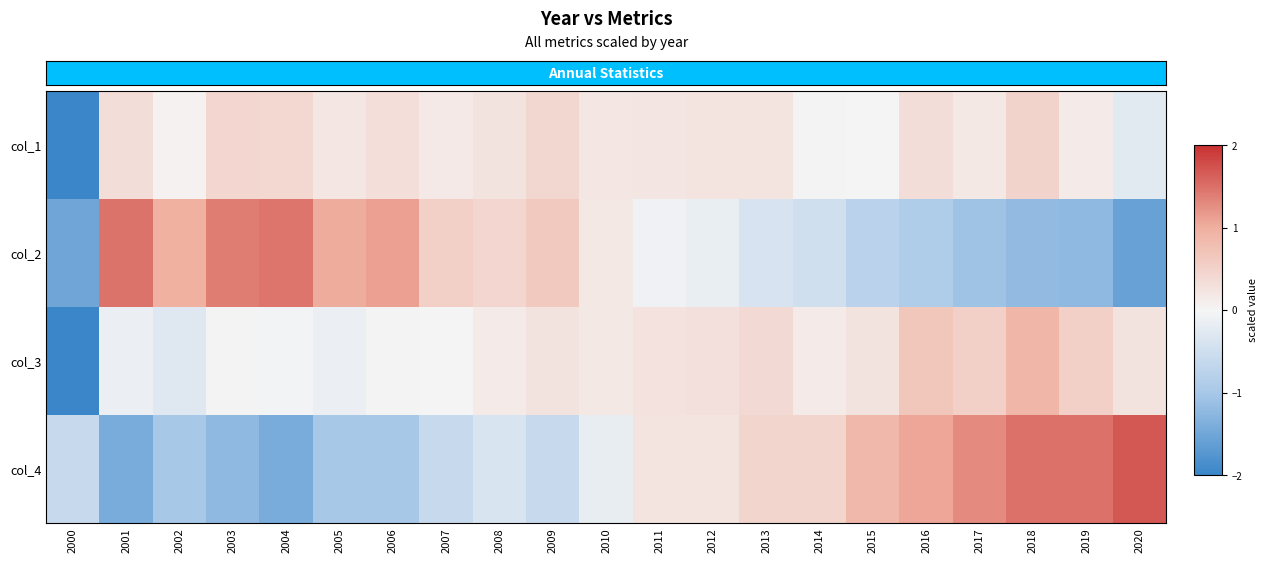

Reading left to right, transcribe all the data shown in this chart.

col_1: 2000=-2.0	2001=0.3	2002=0.0	2003=0.4	2004=0.4	2005=0.2	2006=0.3	2007=0.2	2008=0.3	2009=0.4	2010=0.2	2011=0.2	2012=0.2	2013=0.2	2014=-0.0	2015=0.0	2016=0.3	2017=0.2	2018=0.5	2019=0.1	2020=-0.2
col_2: 2000=-1.5	2001=1.5	2002=1.0	2003=1.4	2004=1.5	2005=1.0	2006=1.1	2007=0.5	2008=0.4	2009=0.6	2010=0.2	2011=-0.1	2012=-0.2	2013=-0.4	2014=-0.5	2015=-0.8	2016=-0.9	2017=-1.1	2018=-1.2	2019=-1.2	2020=-1.6
col_3: 2000=-2.0	2001=-0.1	2002=-0.3	2003=0.0	2004=-0.0	2005=-0.1	2006=-0.0	2007=0.0	2008=0.1	2009=0.3	2010=0.2	2011=0.3	2012=0.3	2013=0.4	2014=0.1	2015=0.3	2016=0.7	2017=0.5	2018=0.9	2019=0.5	2020=0.3
col_4: 2000=-0.6	2001=-1.4	2002=-1.0	2003=-1.2	2004=-1.4	2005=-1.0	2006=-1.0	2007=-0.6	2008=-0.4	2009=-0.6	2010=-0.2	2011=0.2	2012=0.2	2013=0.5	2014=0.5	2015=0.9	2016=1.1	2017=1.3	2018=1.5	2019=1.5	2020=1.7